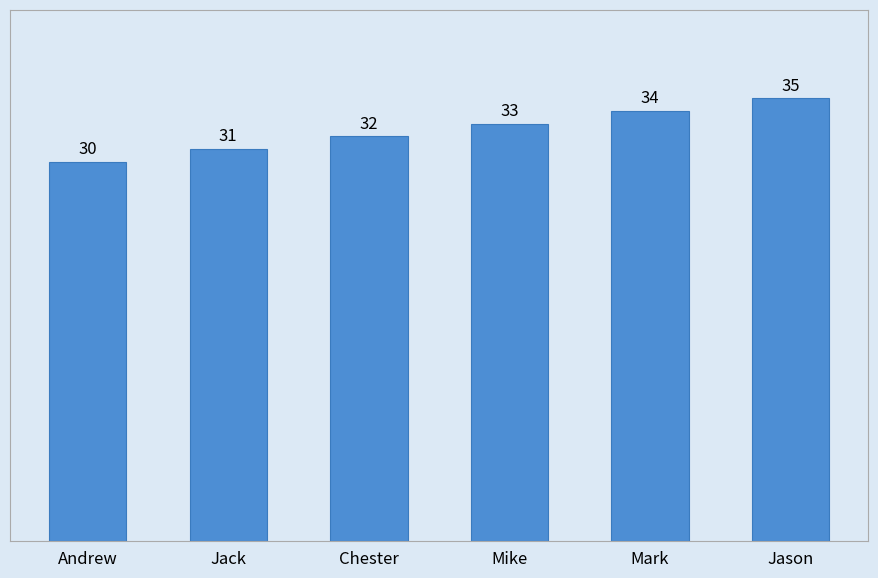

What is the value of the 2nd bar from the left?

31